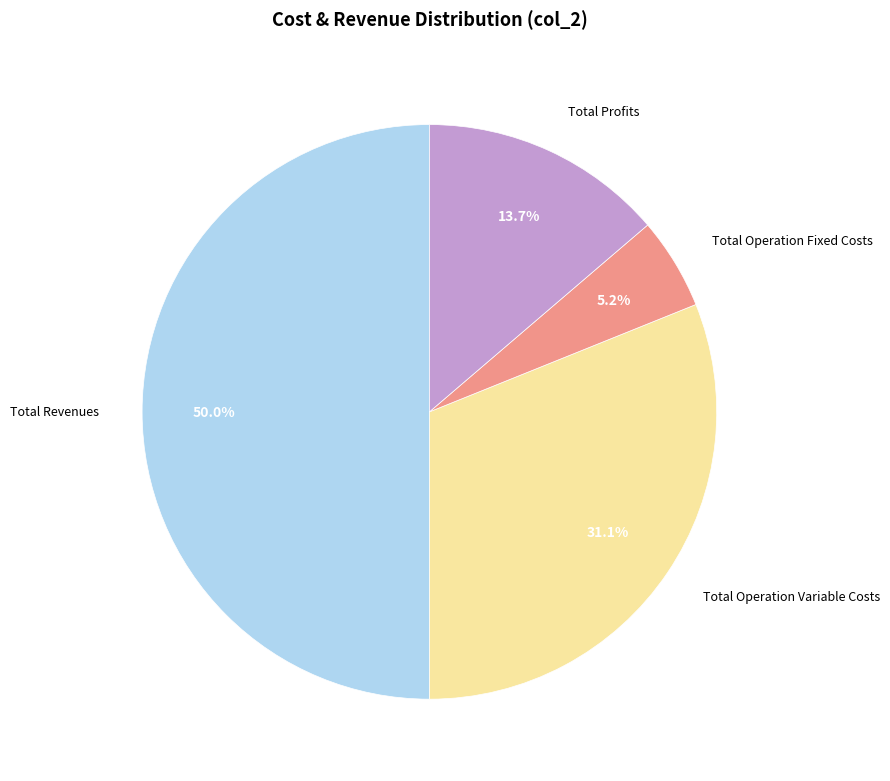

How many slices are in this pie chart?

4